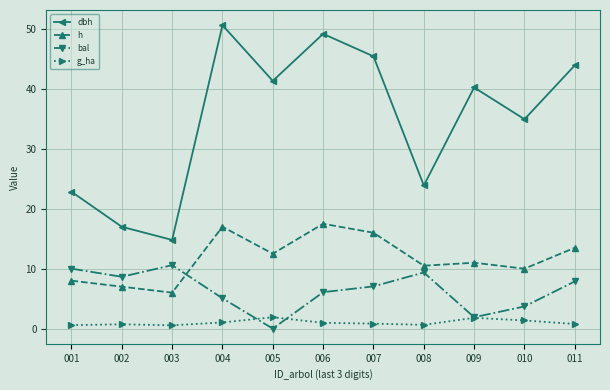

Which series has the widest spread of values?

dbh